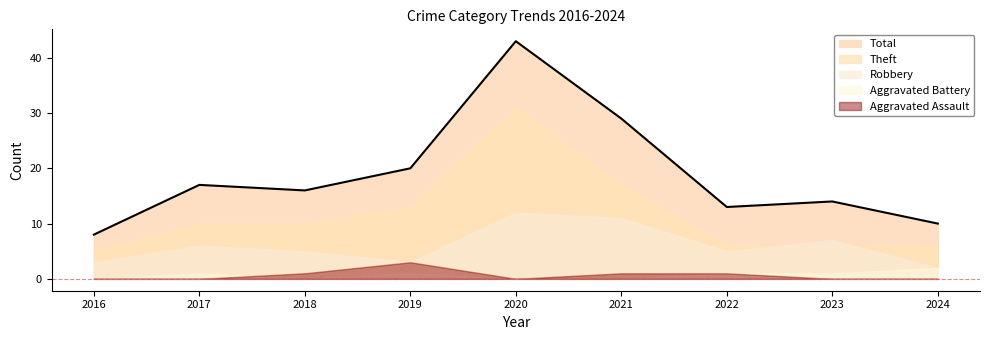

Reading left to right, list all the values displayed in this chart.

Aggravated Assault: 0	0	1	3	0	1	1	0	0
Aggravated Battery: 0	1	0	1	0	0	1	1	2
Robbery: 3	6	5	3	12	11	5	7	2
Theft: 5	10	10	13	31	17	6	6	6
Total: 8	17	16	20	43	29	13	14	10